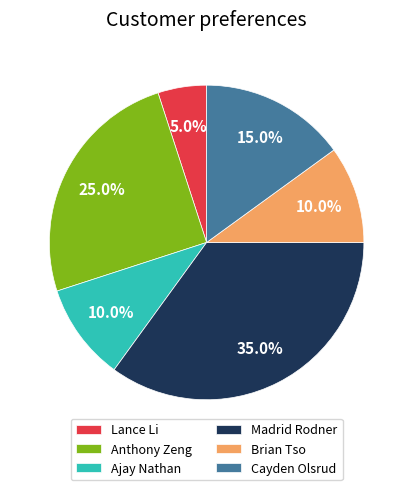

Is it true that Lance Li is 5% of the pie?

True